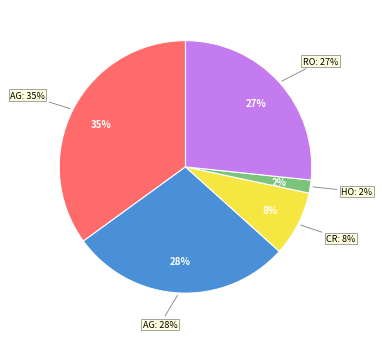

Which category has the smallest portion of the pie?

Homicide